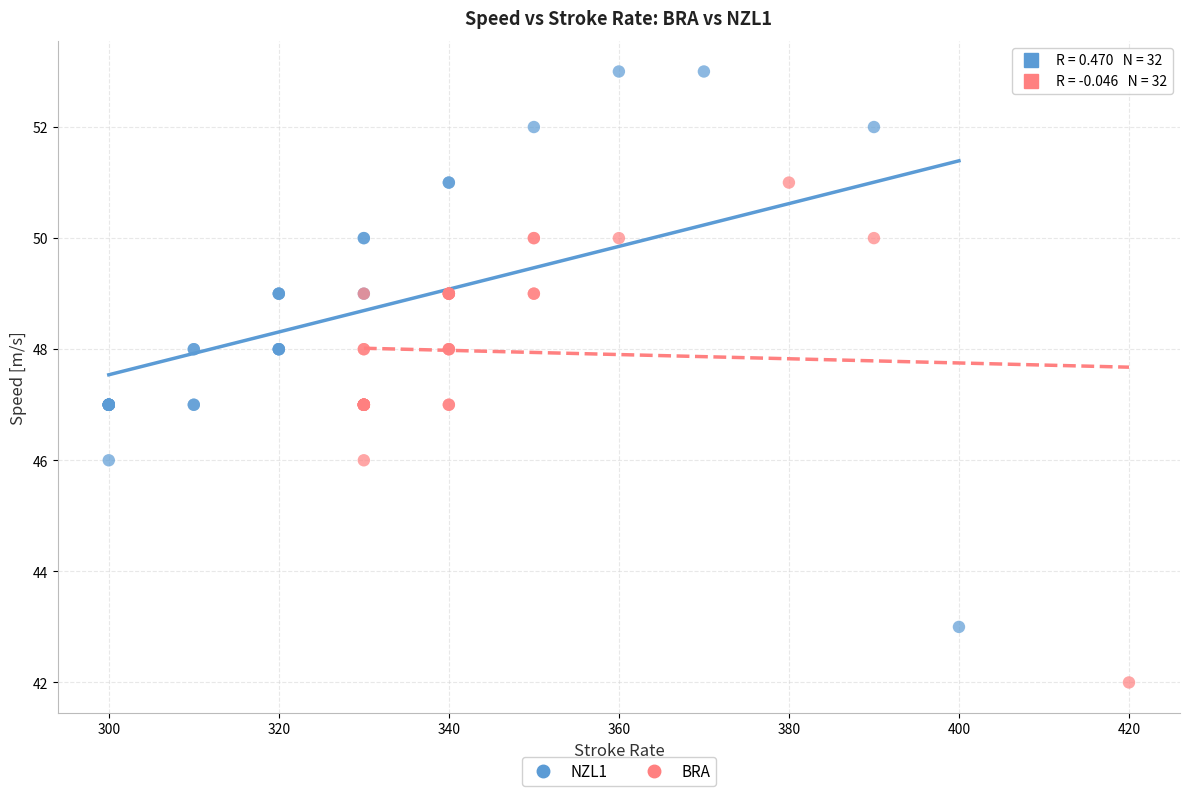

Which series has the widest spread of Y values?

NZL1